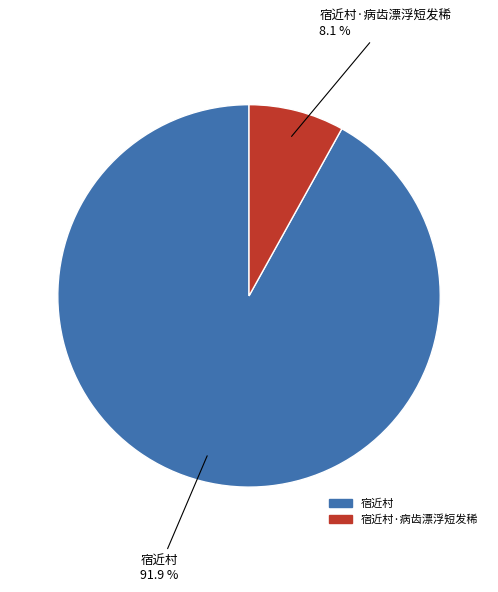

Does any single category account for the majority?

Yes